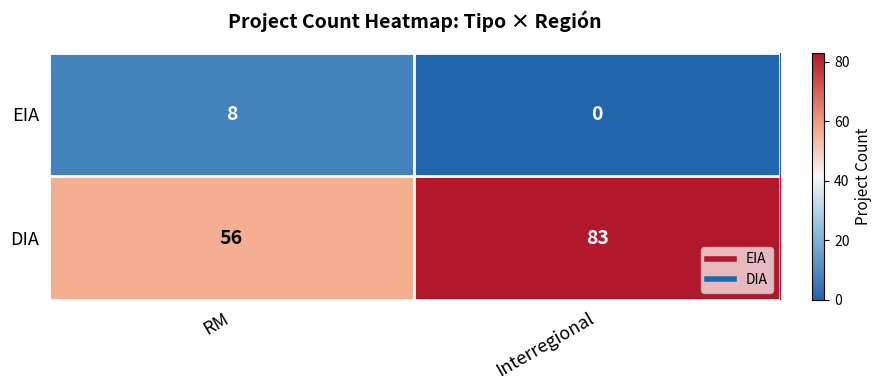

What is the sum of the DIA values at RM and Interregional?

139